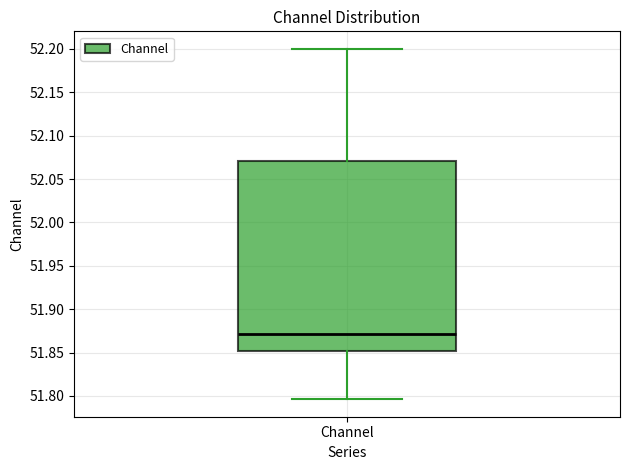

Where is the lower edge of the box for Channel on the y-axis? The values are not printed on the chart, so give them approximately, as read against the axis.

51.850